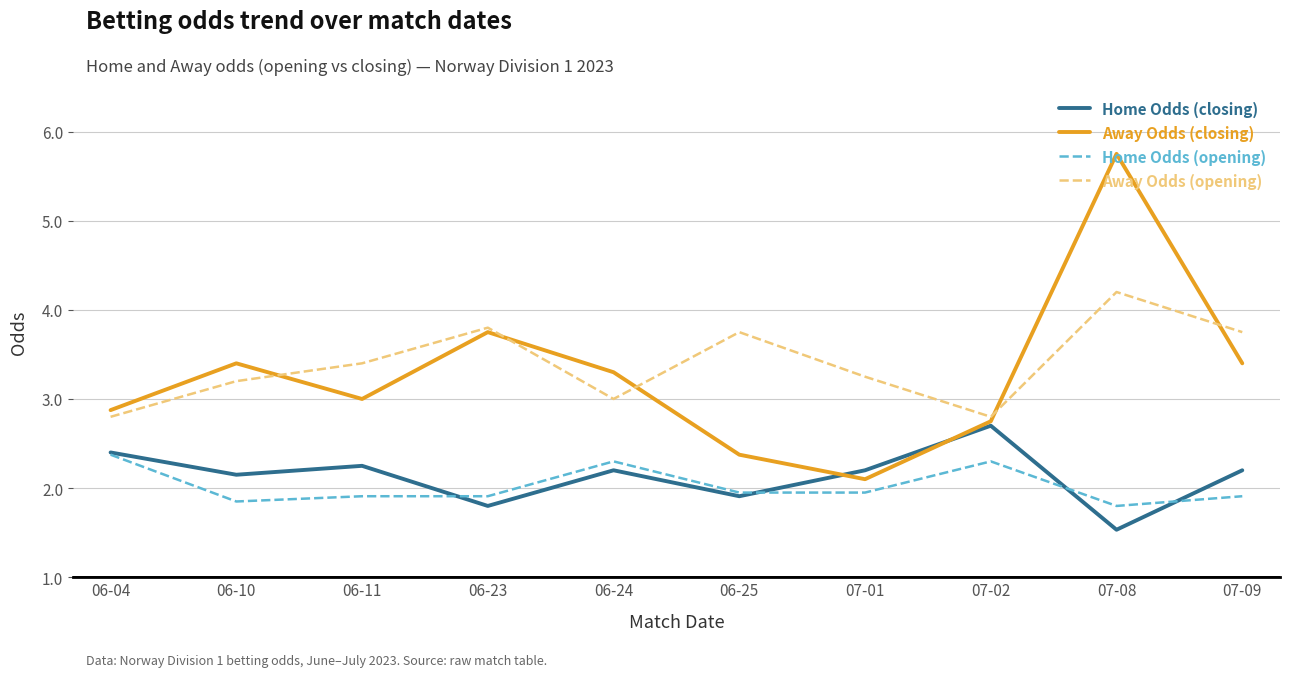

What is the spread (max minus min) of values at 06-24?

1.1